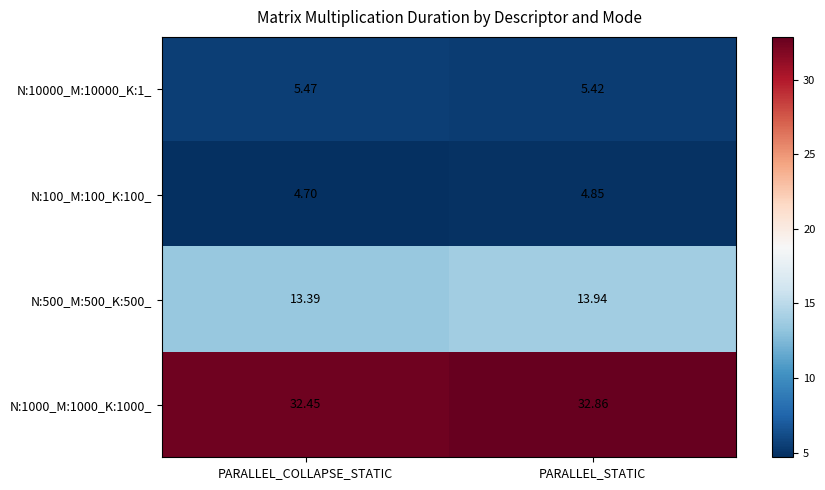

Is the value of N:10000_M:10000_K:1_ at PARALLEL_STATIC greater than the value of N:1000_M:1000_K:1000_ at PARALLEL_COLLAPSE_STATIC?

No